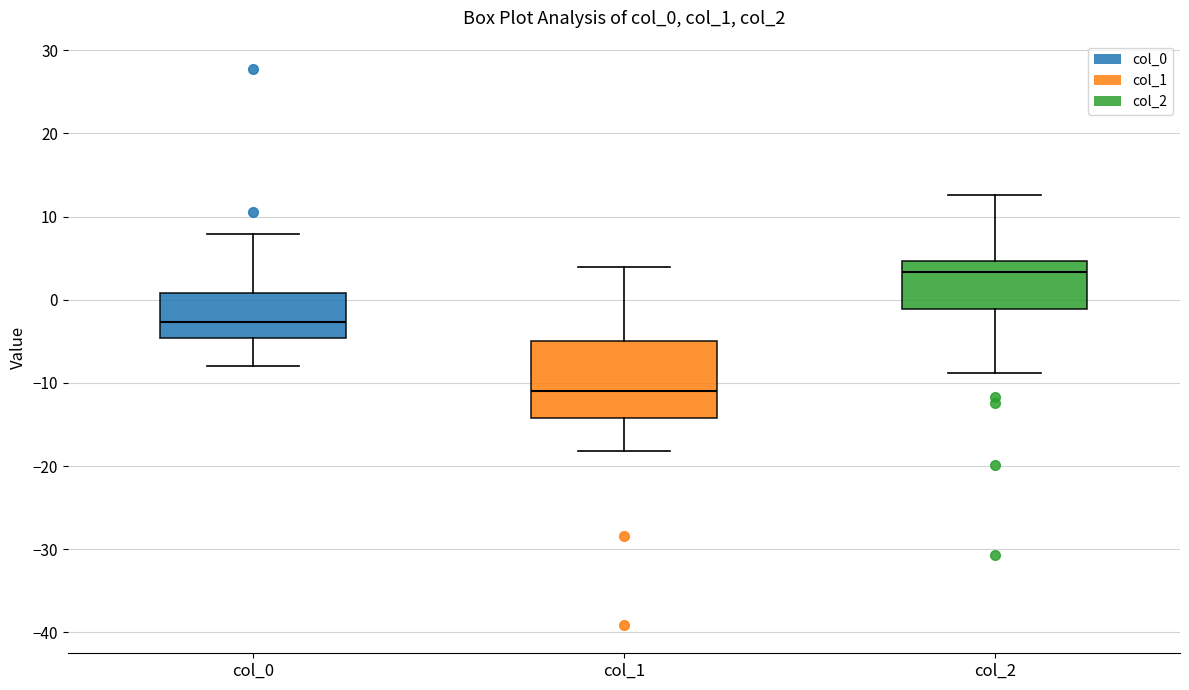

Which box has the lowest median line?

col_1